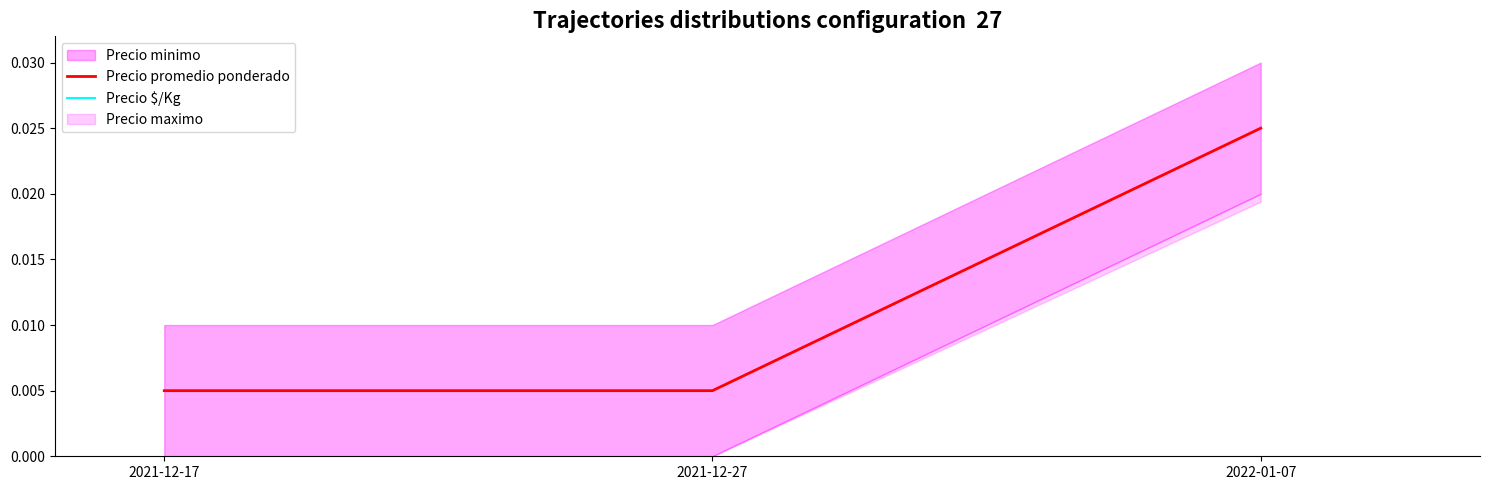

Count the Precio promedio ponderado values in the range 0 to 1.

3